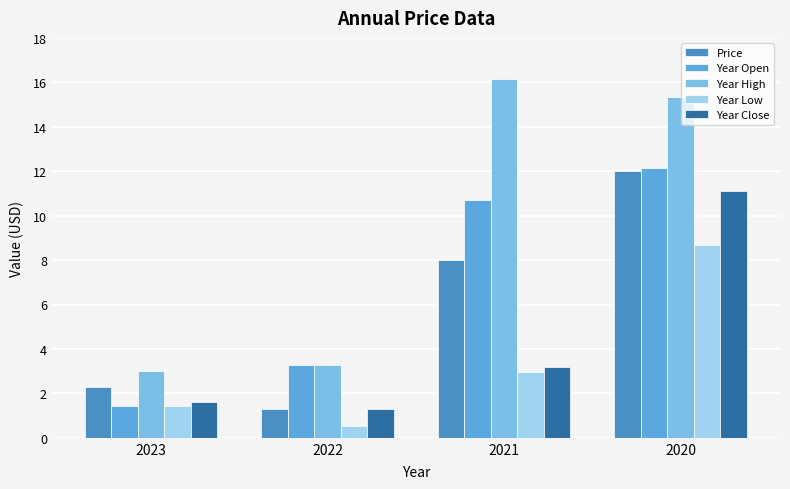

Which has a higher value, 2022 or 2020?

2020